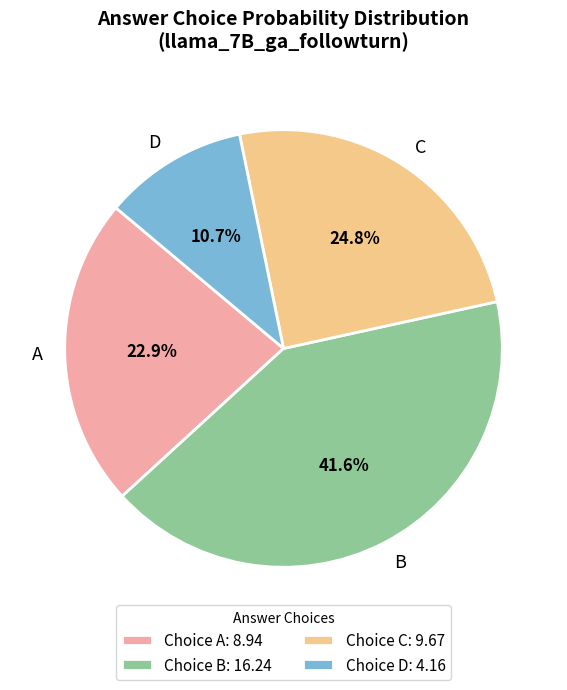

What is the ratio of the value at A to the value at D?

2.1